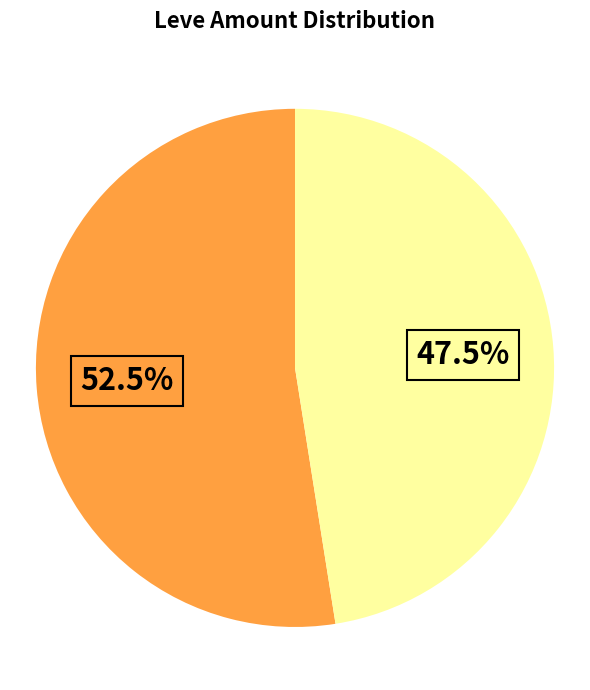

Is there any slice that represents more than half of the pie?

Yes